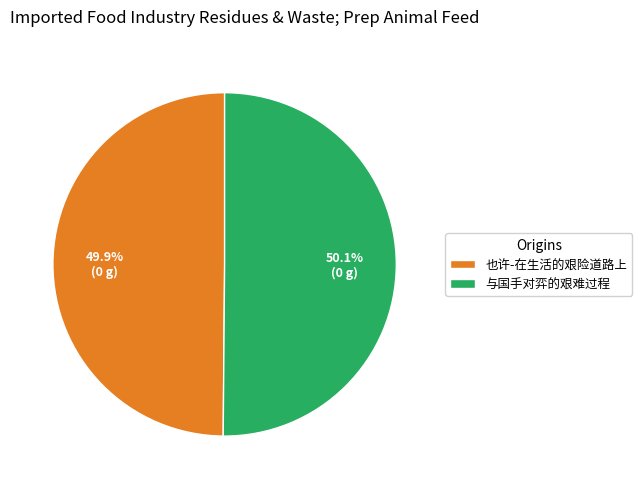

What is the ratio of the value at 与国手对弈的艰难过程 to the value at 也许-在生活的艰险道路上?

1.0